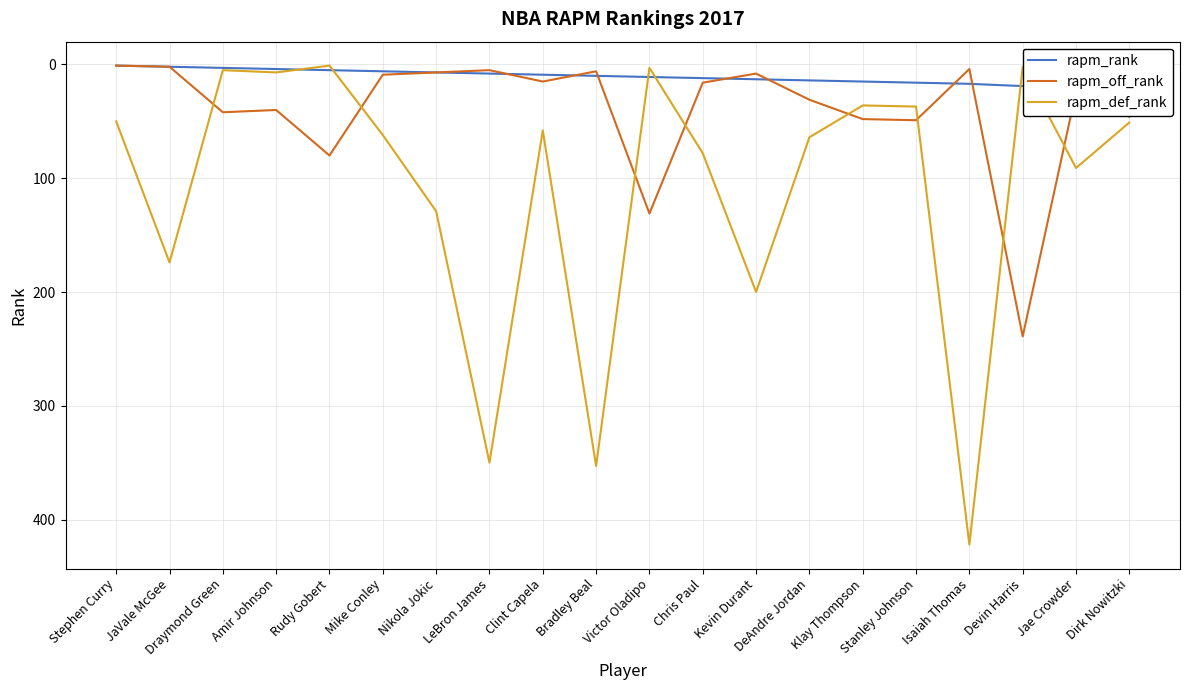

What is the spread (max minus min) of values at Bradley Beal?

347